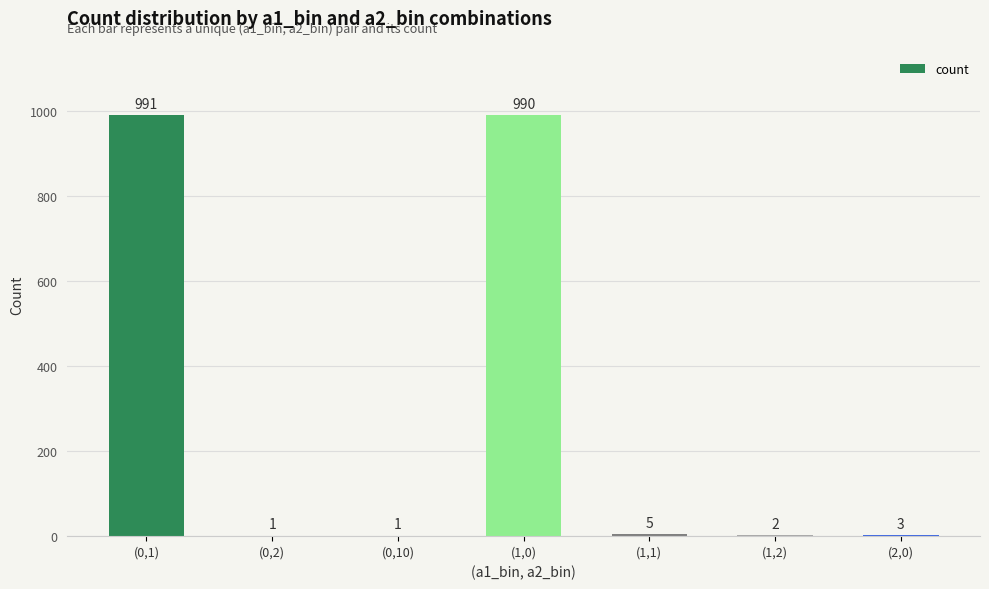

Reading right to left, transcribe all the data shown in this chart.

(2,0)=3	(1,2)=2	(1,1)=5	(1,0)=990	(0,10)=1	(0,2)=1	(0,1)=991